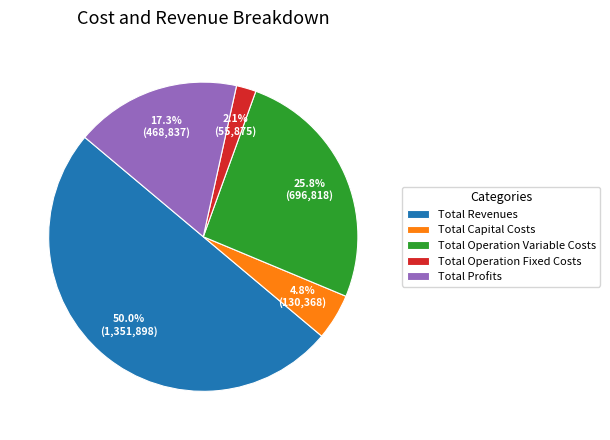

Between Total Capital Costs and Total Profits, which is larger?

Total Profits